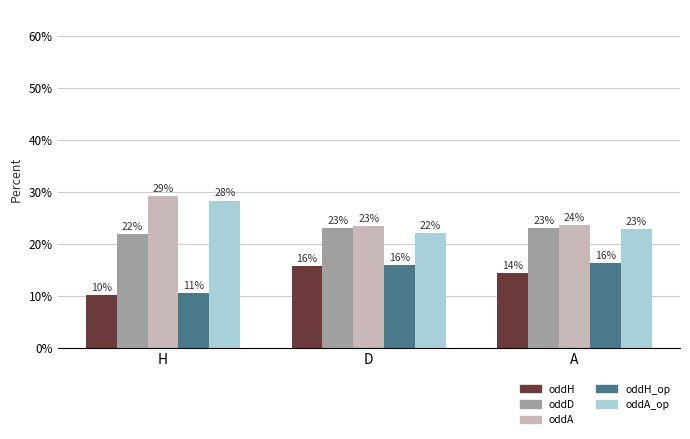

How many oddD values are between 0 and 1?

3